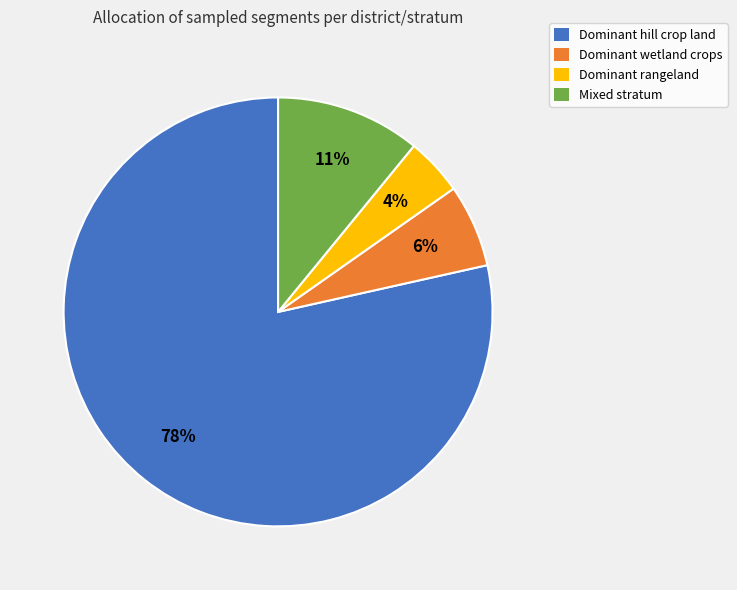

What is the ratio of the value at Dominant rangeland to the value at Dominant wetland crops?

0.7